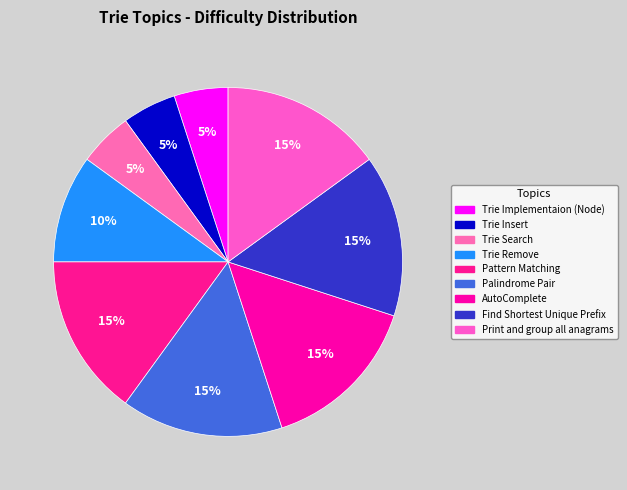

To the nearest percent, what portion does Trie Insert represent?

5%